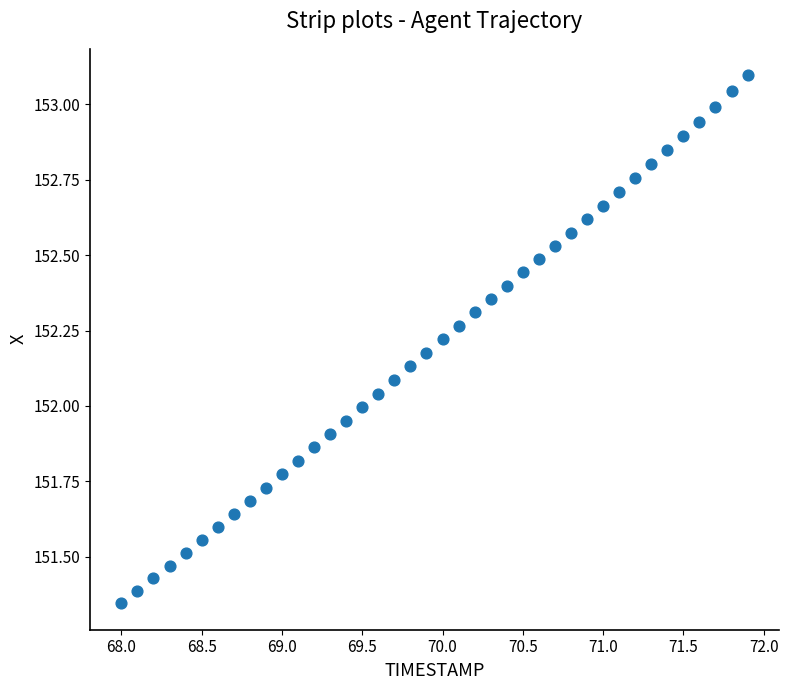

What is the range of Y values (max minus min)?

1.8